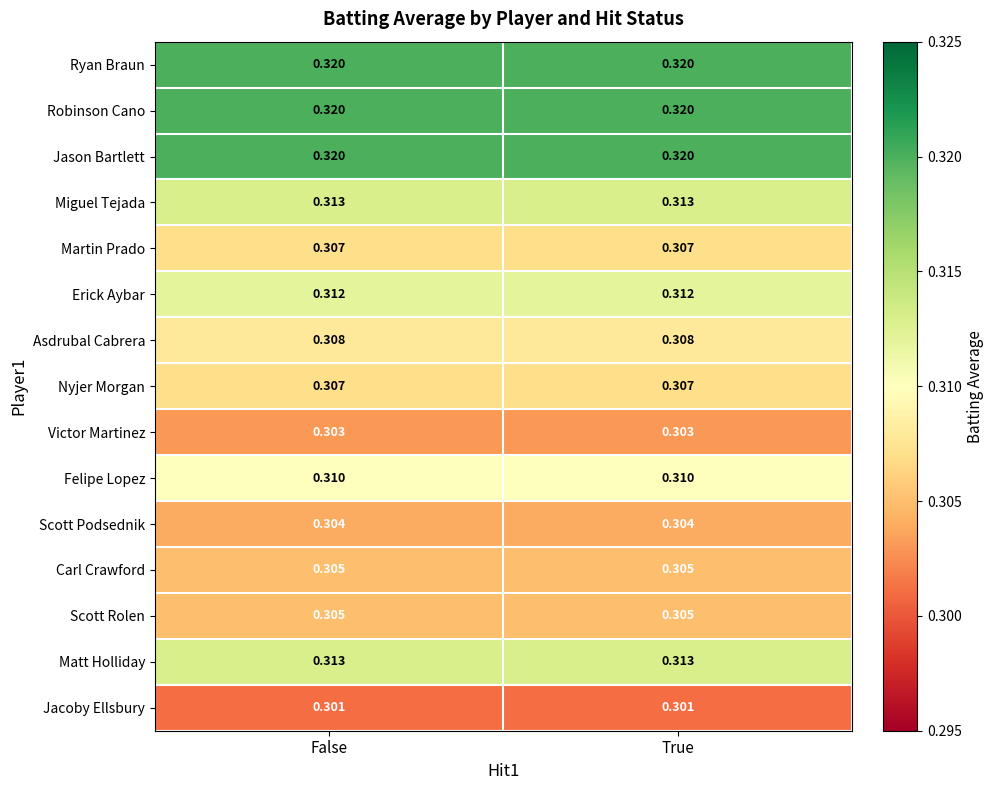

Is the value of Jacoby Ellsbury at True greater than the value of Carl Crawford at False?

No